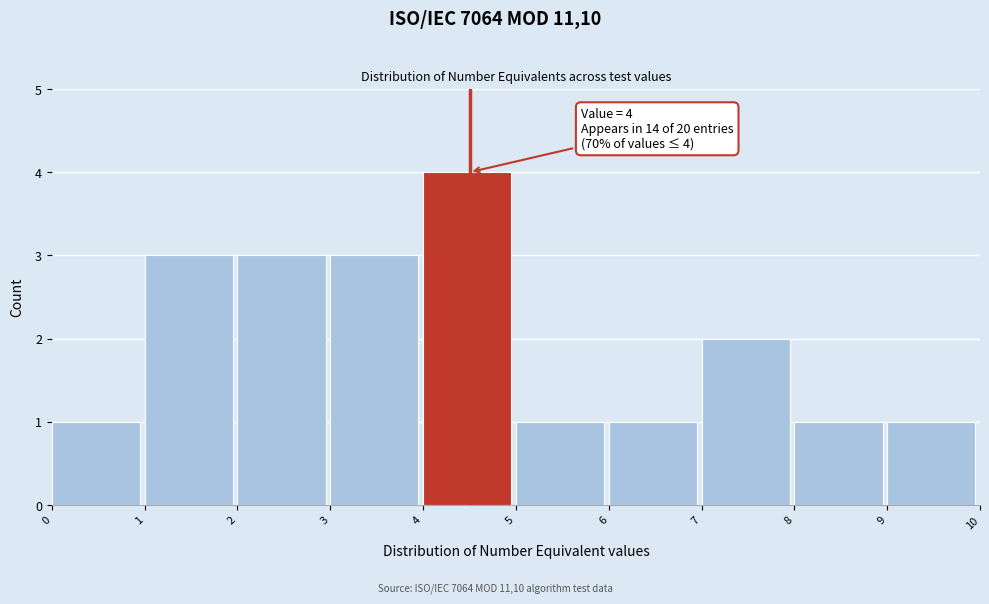

Which range on the x-axis has the tallest bar?

4 to 5